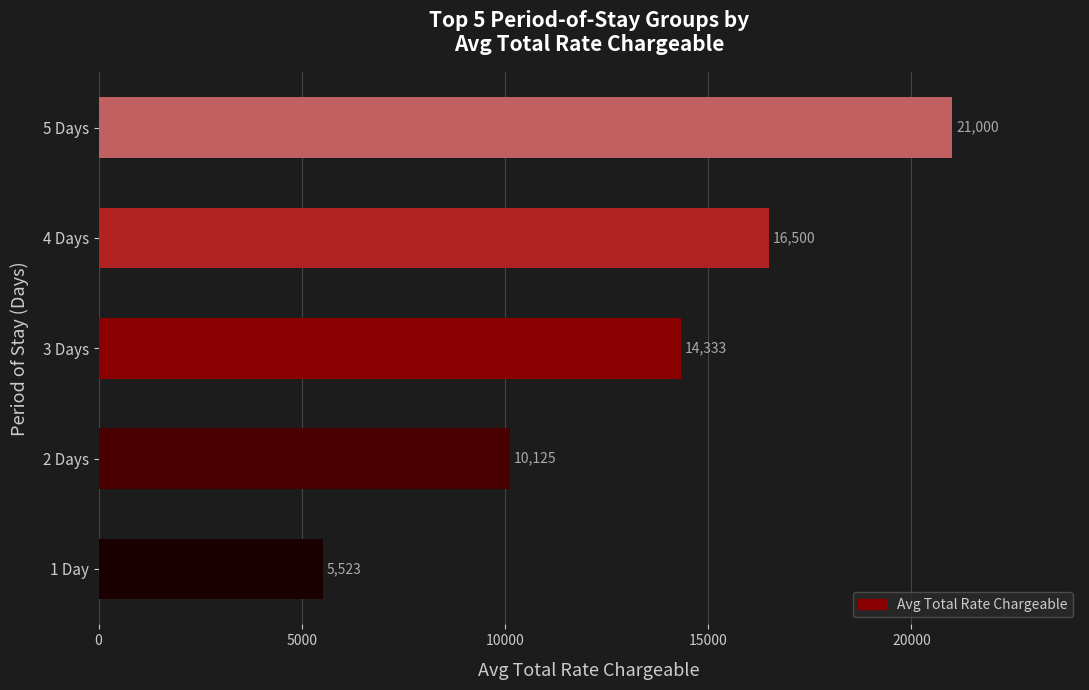

What is the sum of all values?

67481